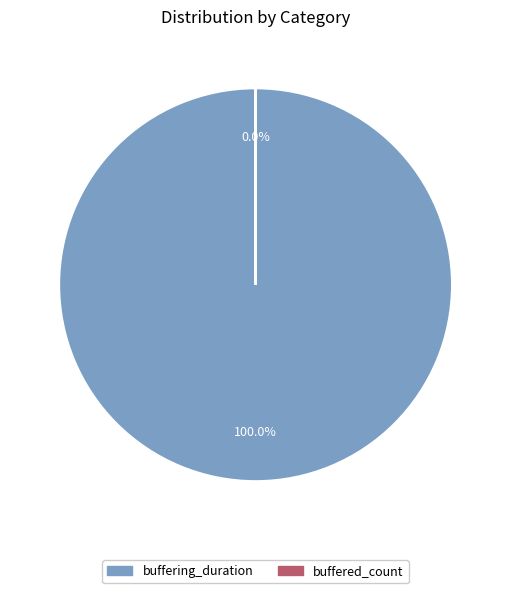

Which slice is the largest?

buffering_duration